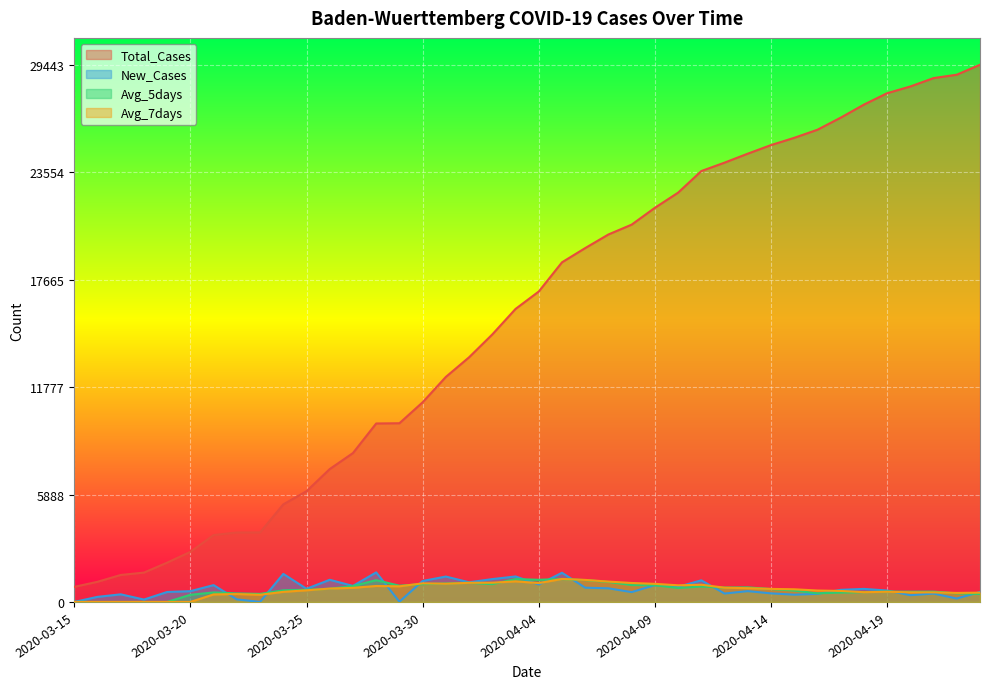

What is the sum of the Avg_5days values at 2020-04-20 and 2020-03-22?

1029.0